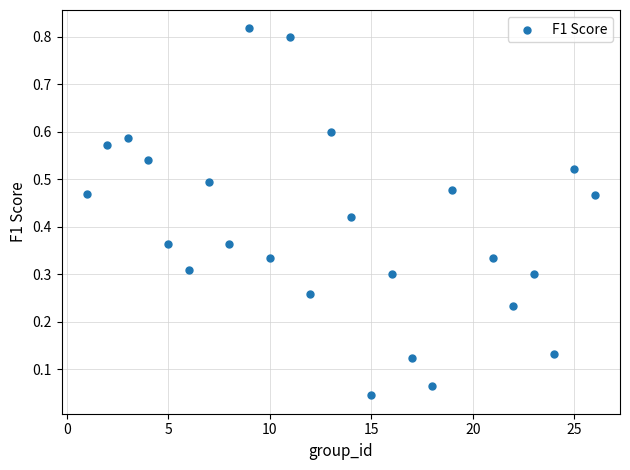

What is the range of X values (max minus min)?

25.0